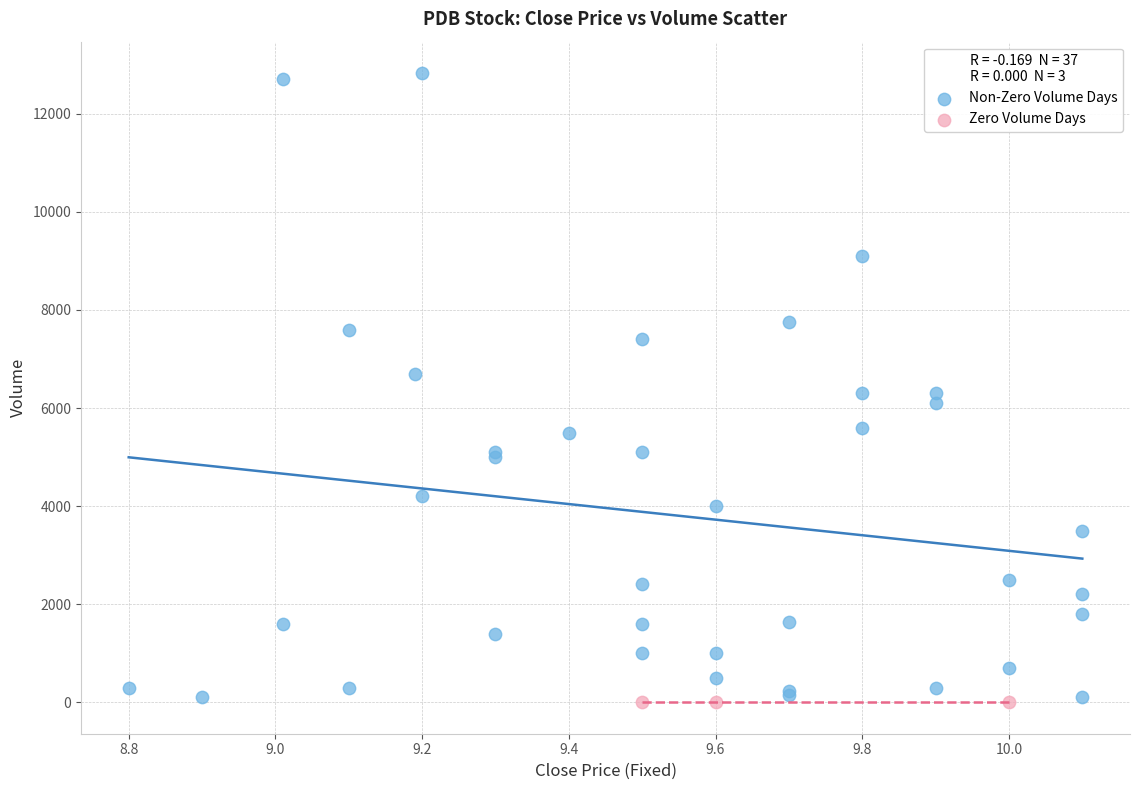

Which series reaches the maximum Y coordinate?

Non-Zero Volume Days